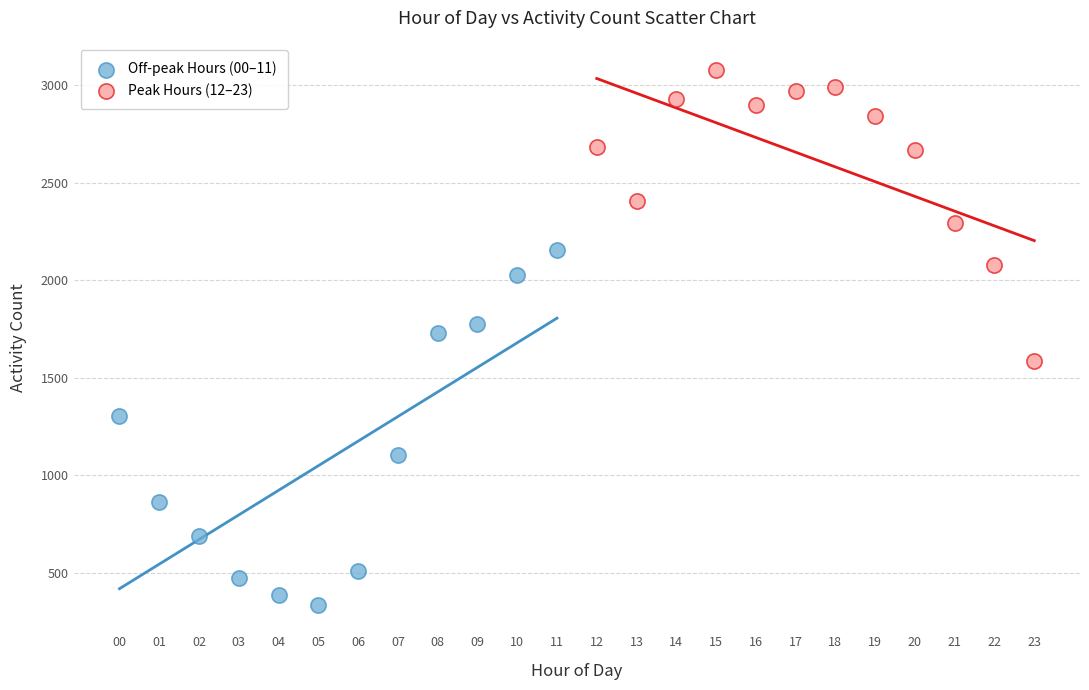

Which series has the largest Y range (max minus min)?

Off-peak Hours (00–11)